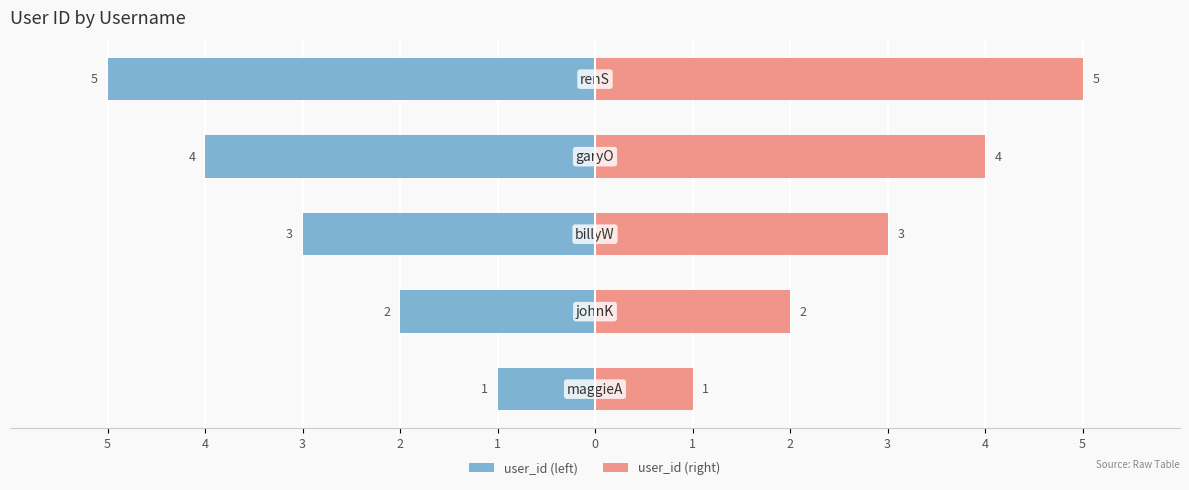

What is the difference between the user_id (right) values at 5 and 2?

3